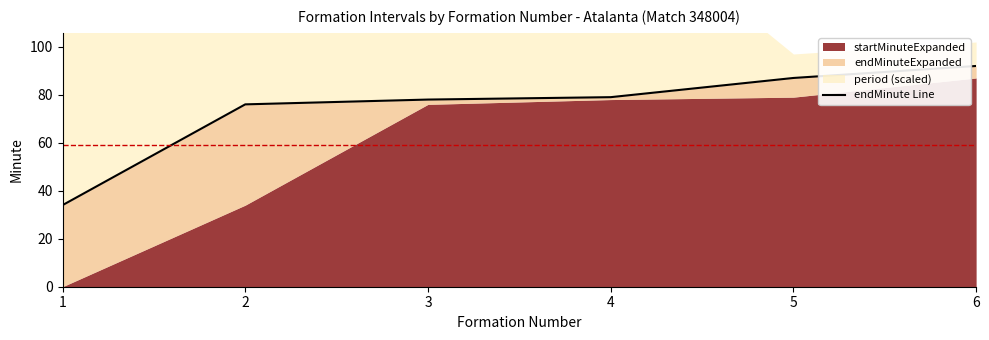

Approximately how many times larger is the value at 4 compared to 3?

1.0